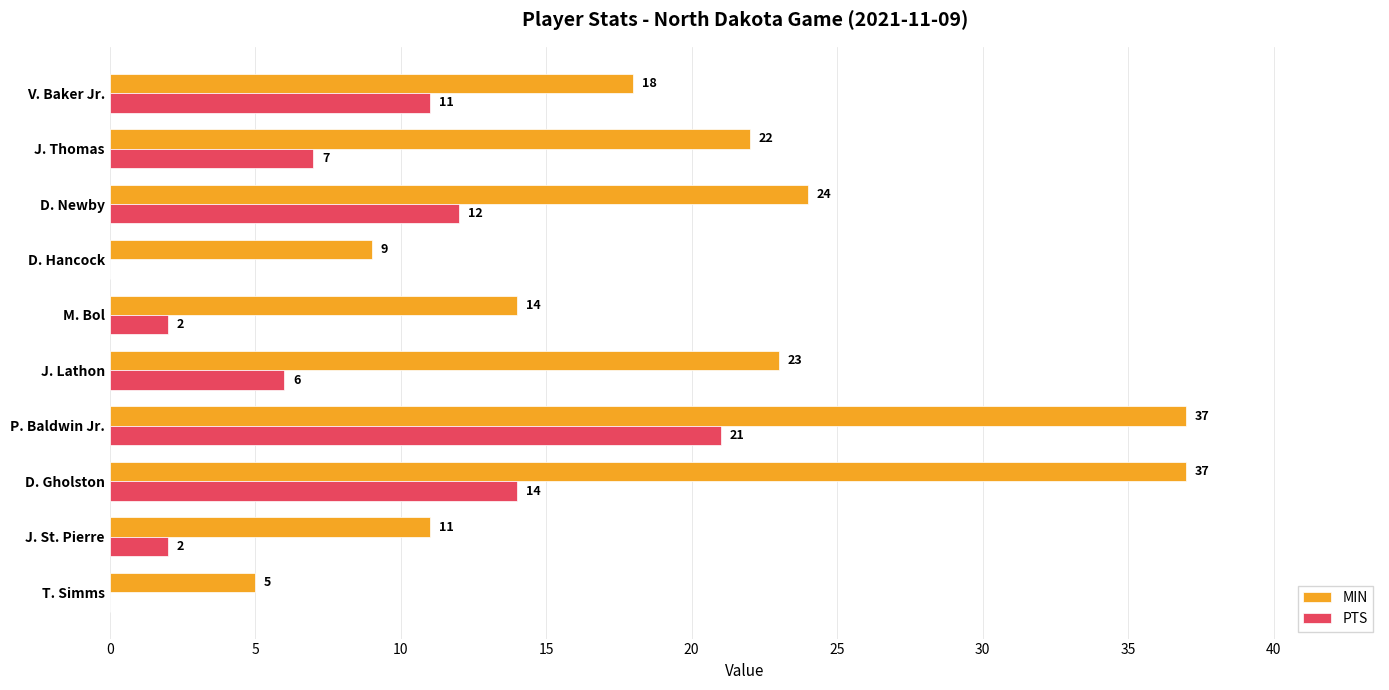

What is the sum of the PTS values at M. Bol and J. St. Pierre?

4